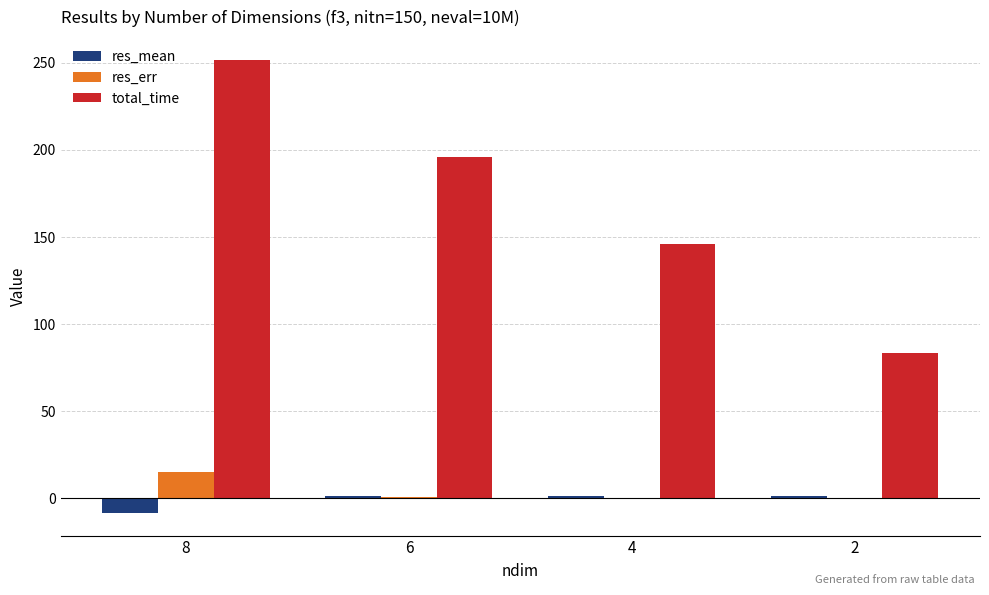

How many categories are shown in the chart?

4